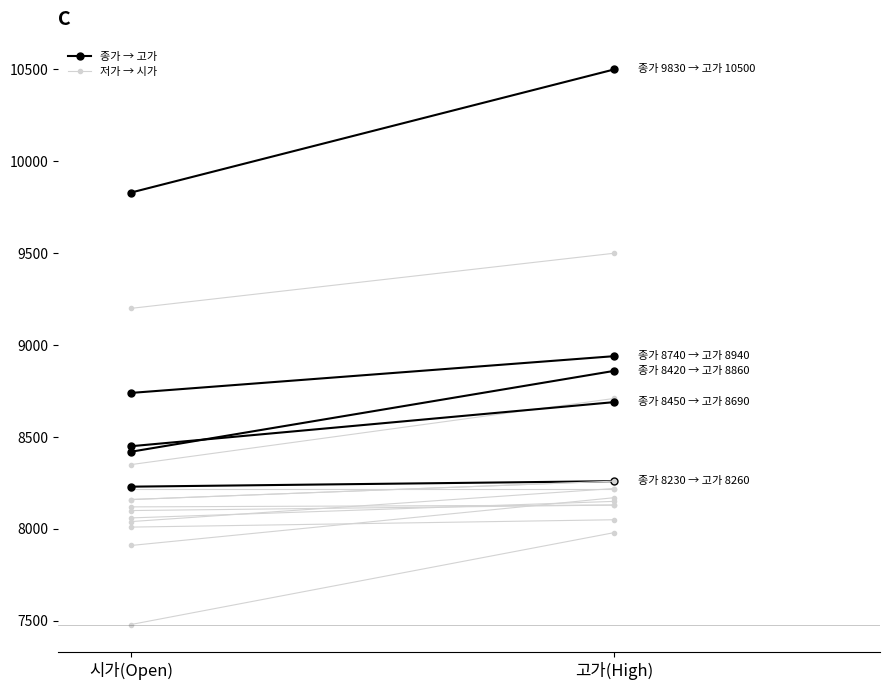

How many 저가 → 시가 values are between 8160 and 8260?

2